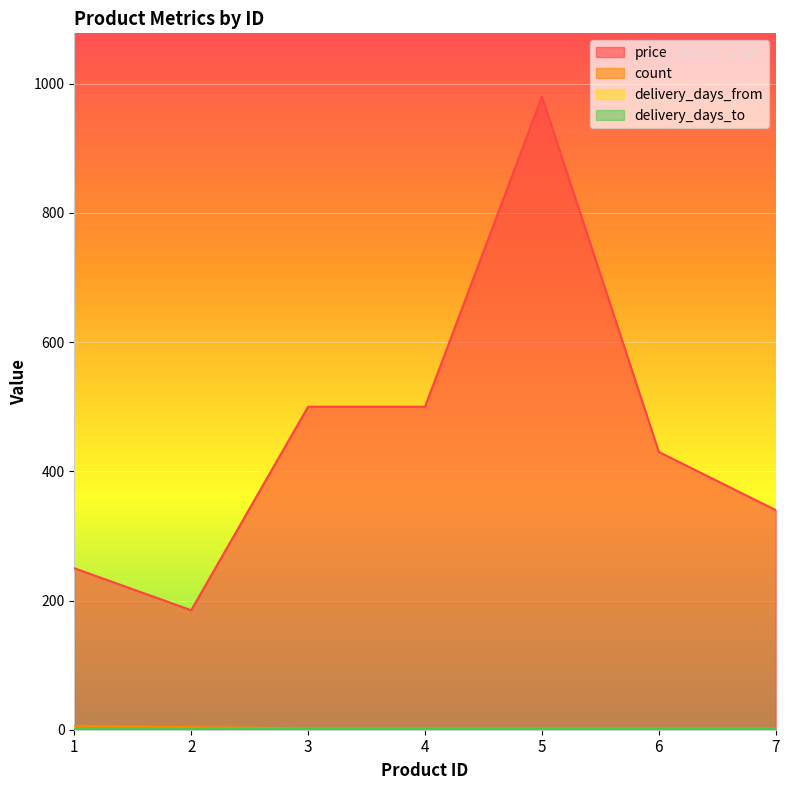

Where is count nearest to the value 4?

2